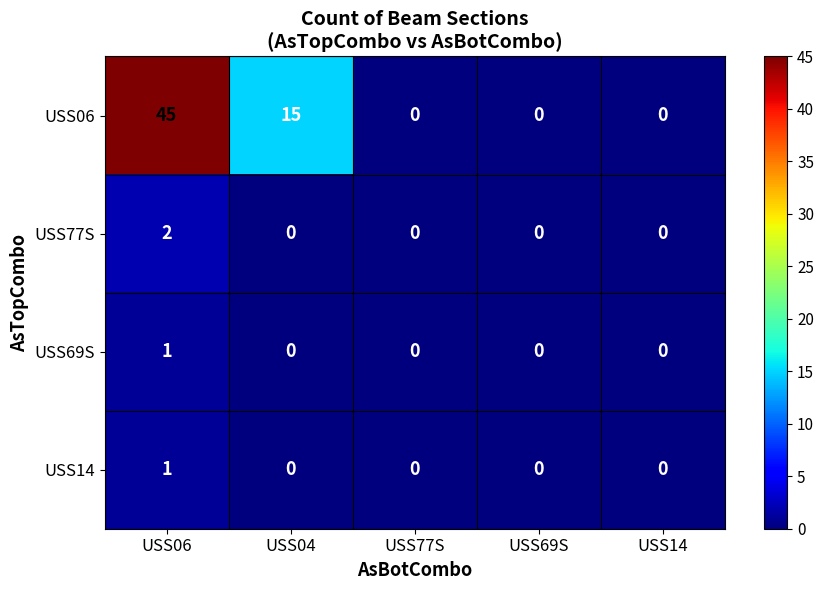

How many values in USS06 are above zero?

2